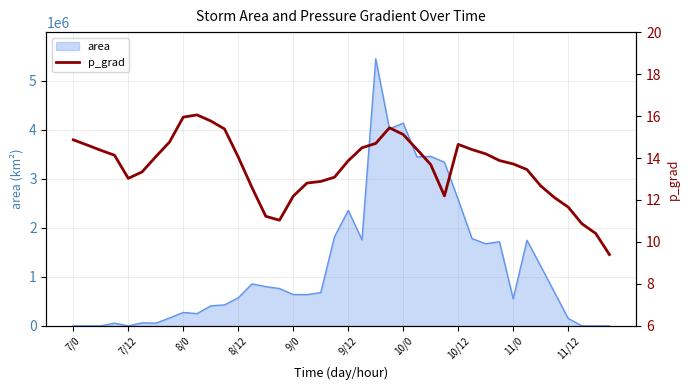

At which category does the chart reach its minimum across all series?

39